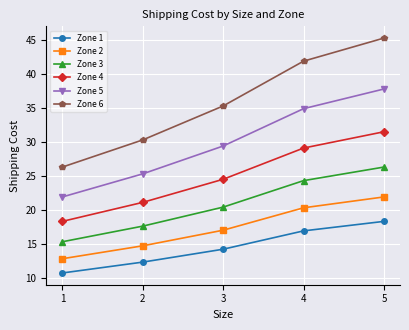

Which series has the largest total across all categories?

Zone 6